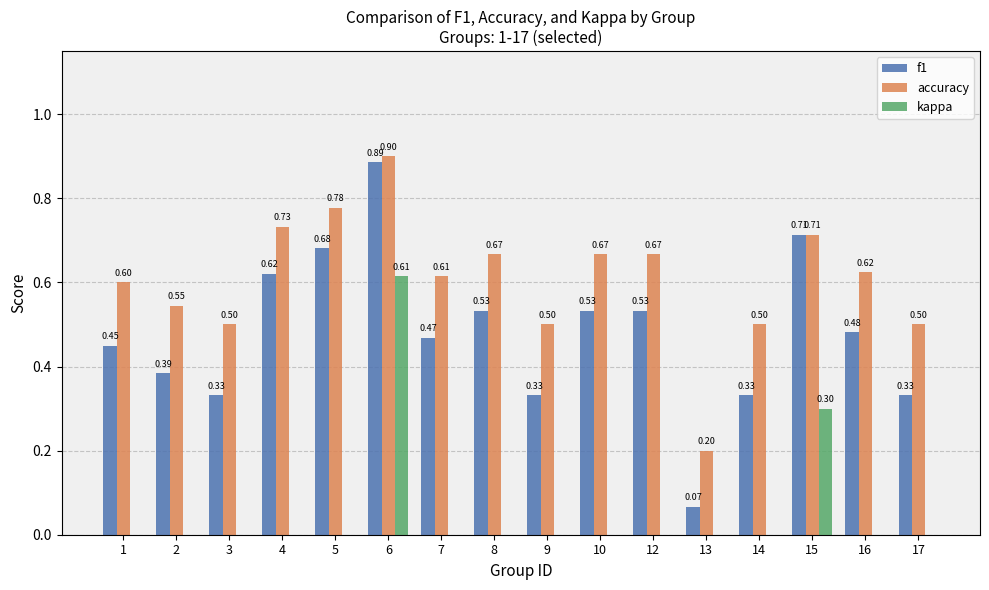

Is the value of accuracy at 16 greater than the value of f1 at 5?

No